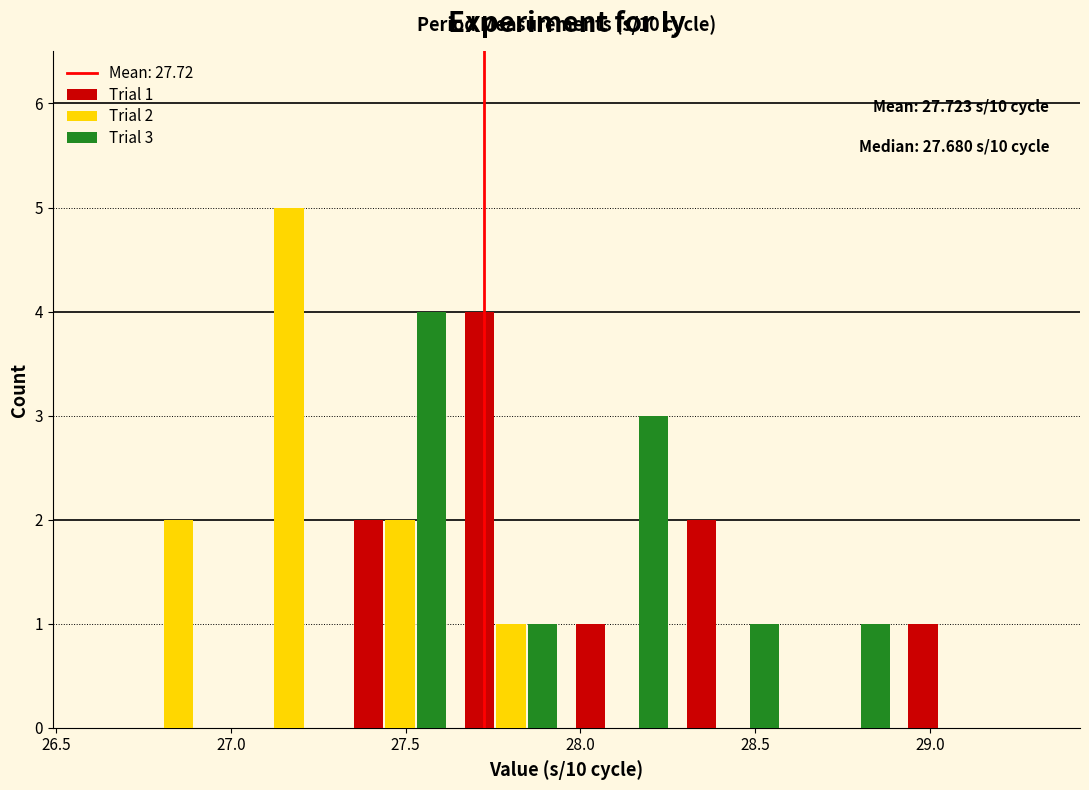

In the Trial 3 series, which range on the x-axis has the tallest bar?

27.35 to 27.65